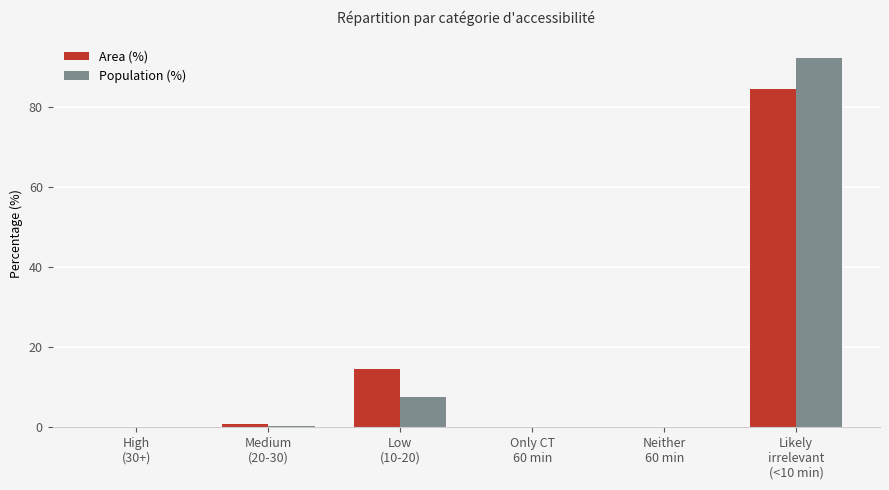

How many categories are shown in the chart?

6